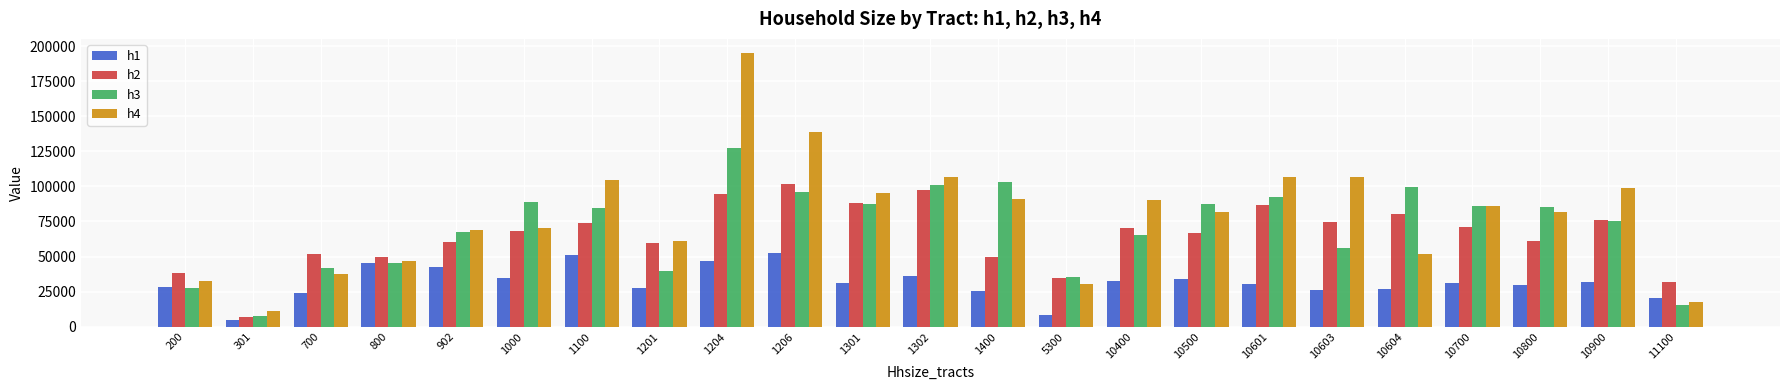

Which series has the widest spread of values?

h4